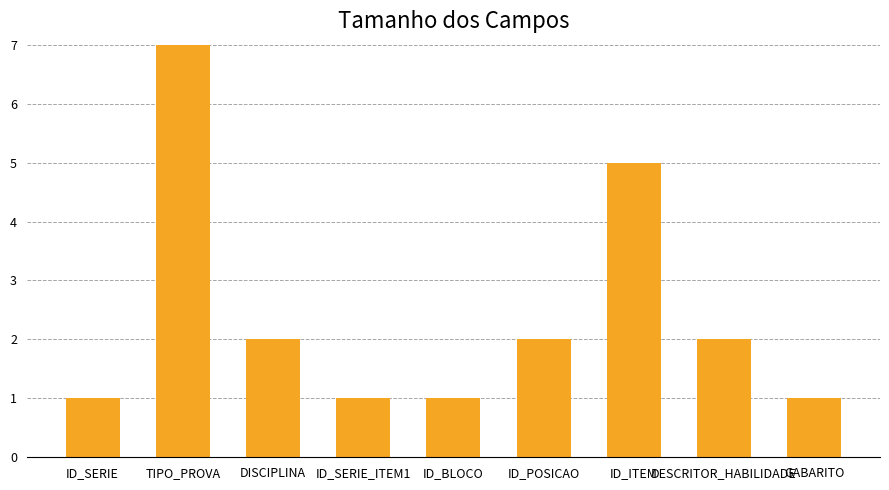

How many data points are less than 2?

4